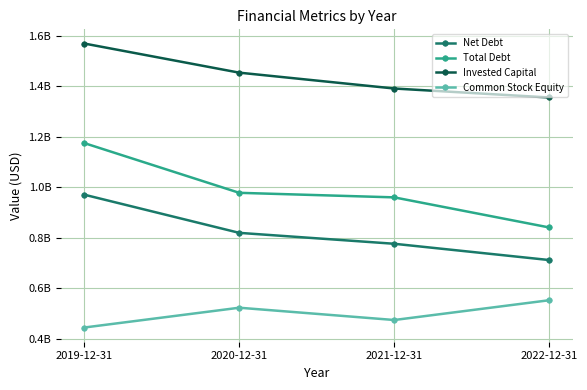

Read the Common Stock Equity value at 2022-12-31.

553044000